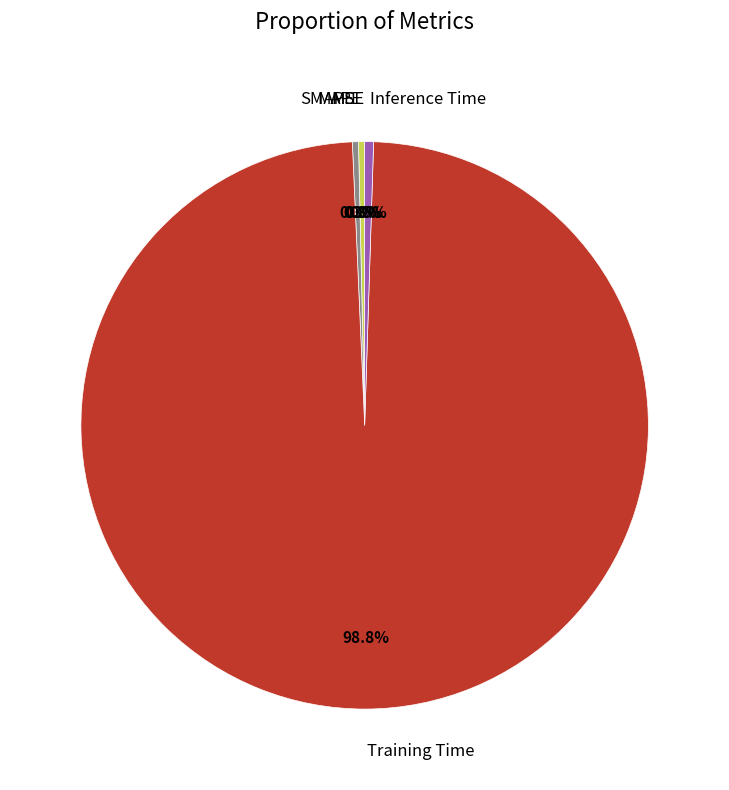

To the nearest percent, what is the difference between the largest and smallest slice percentages?

99%